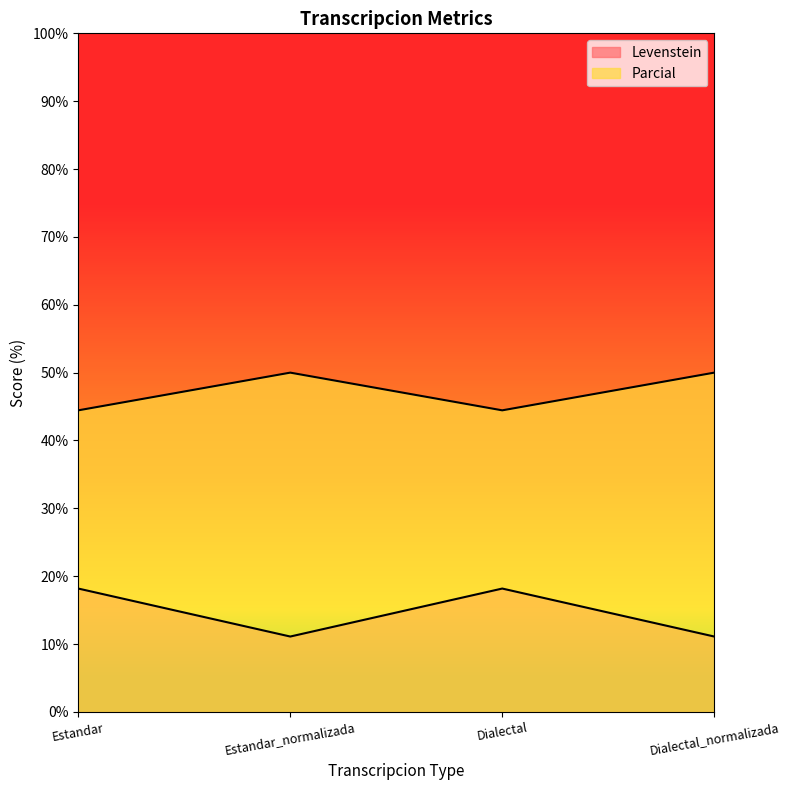

Which series changed the most between Estandar and Estandar_normalizada?

Levenstein